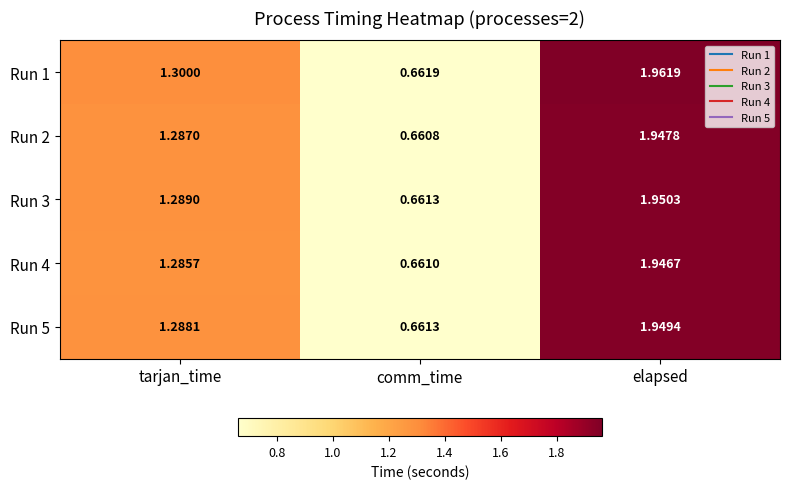

Rank the series by their maximum value, from lowest to highest.

Run 4, Run 2, Run 5, Run 3, Run 1